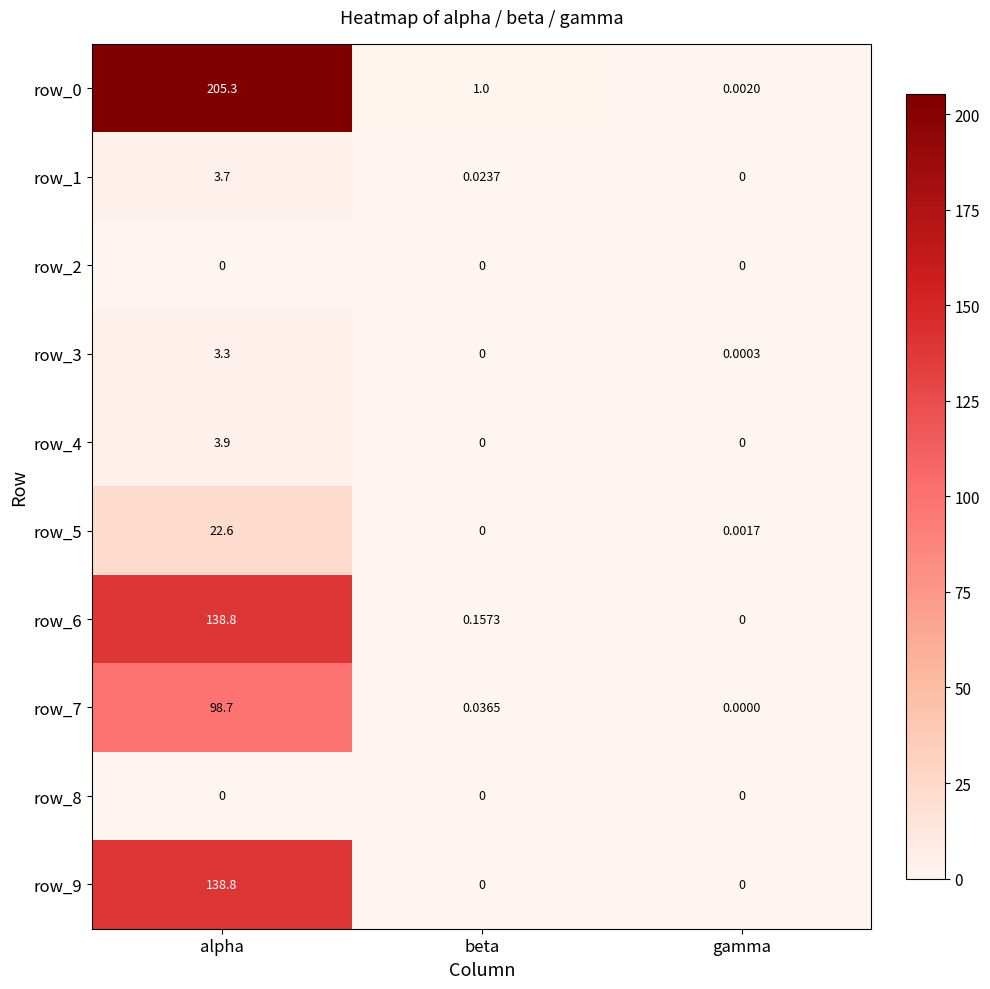

Rank the categories by row_1 value from lowest to highest.

gamma, beta, alpha